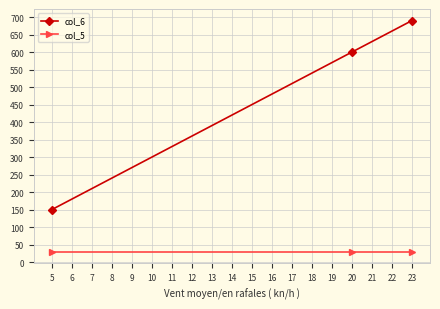

Rank the series at 5 from highest to lowest value.

col_6, col_5